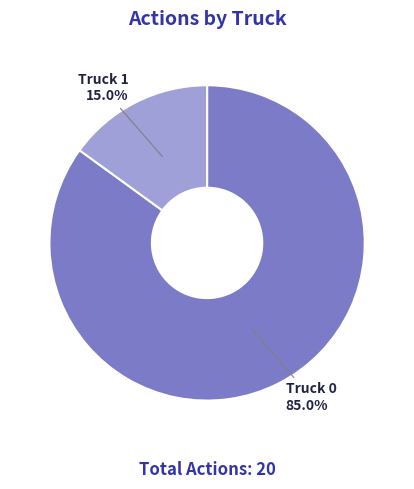

Which slice is the smallest?

Truck 1